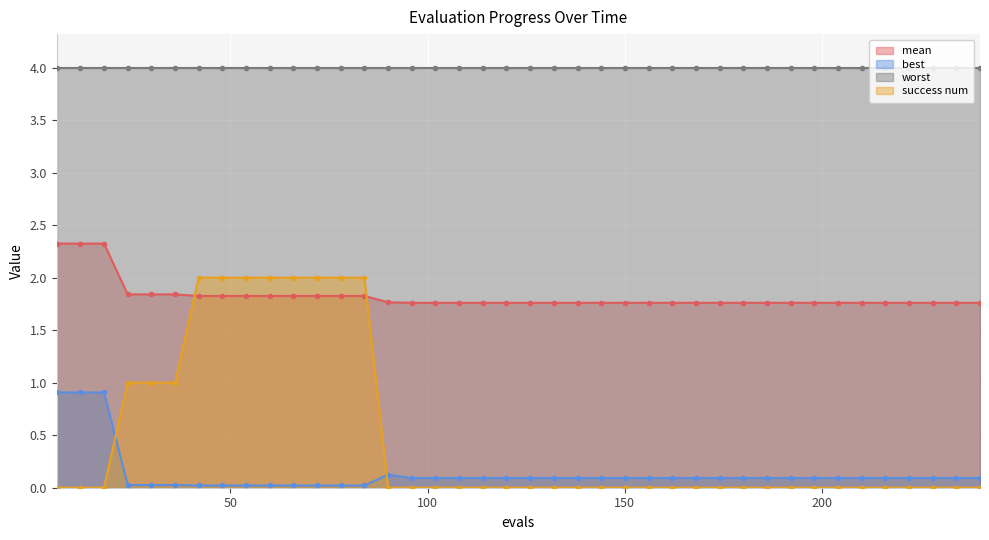

What is the sum of the success num values at 240 and 30?

1.0